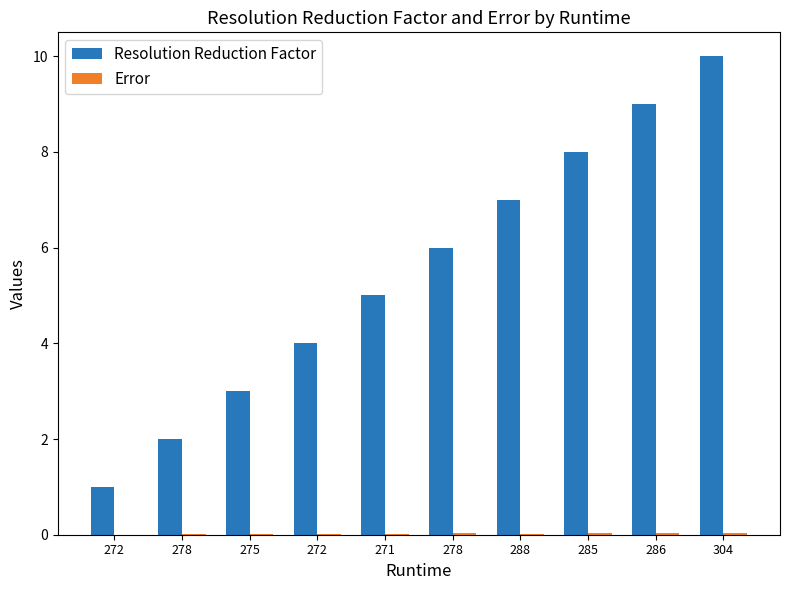

Is the value of Resolution Reduction Factor at 272 greater than the value of Error at 278?

Yes